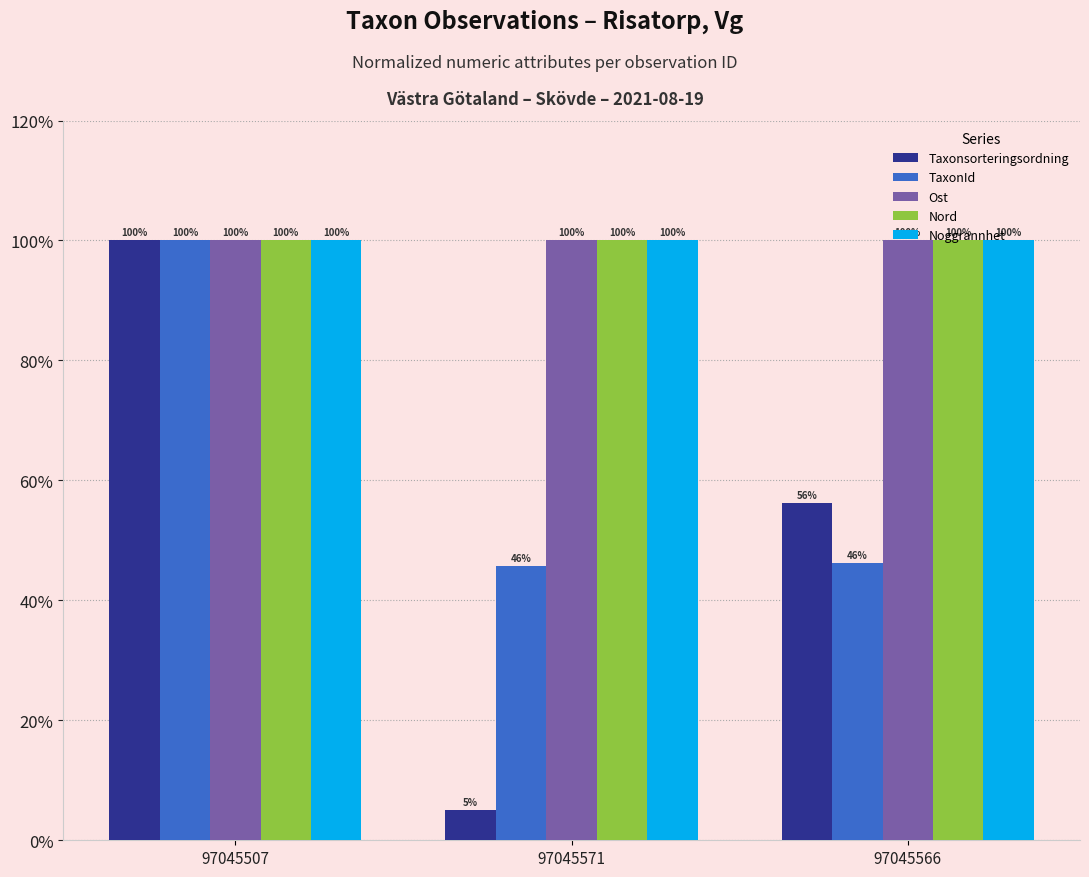

True or false: Nord has a value of 1.7 at 97045507.

False